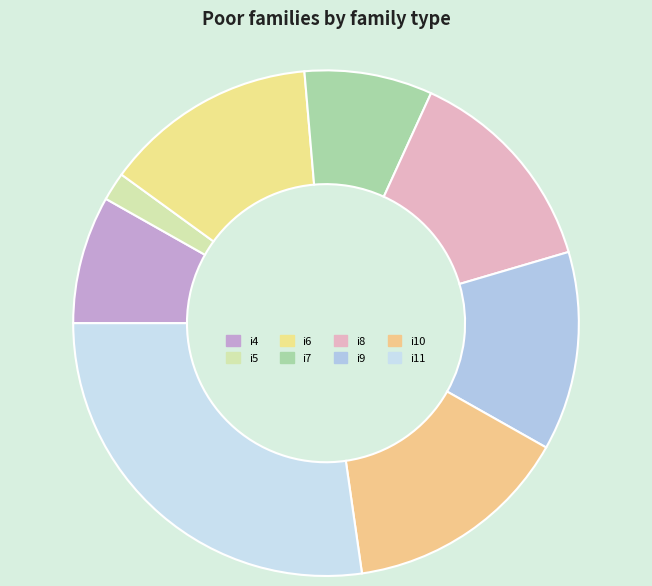

Count the number of slices in the pie.

8